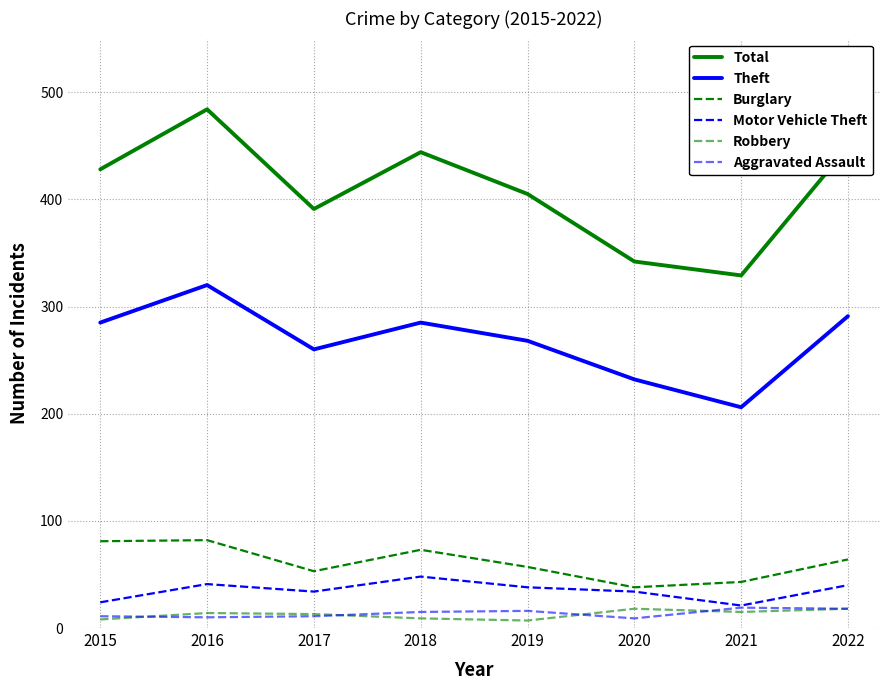

Does the chart have visible grid lines?

Yes